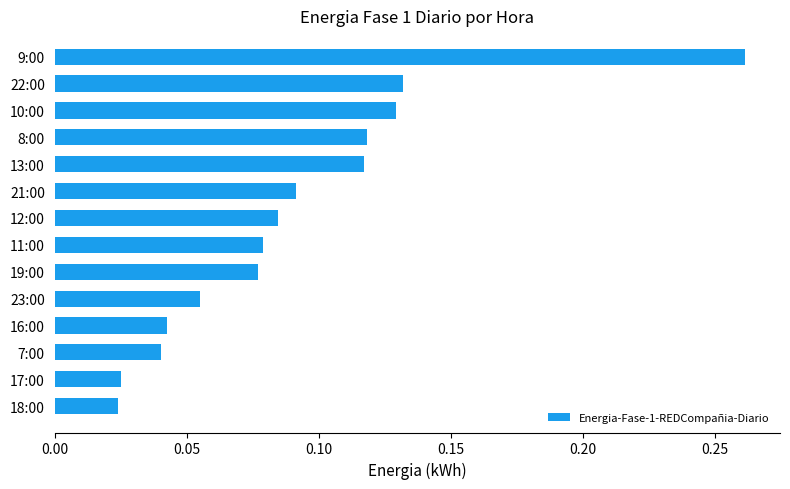

Which label corresponds to the largest value in the chart?

9:00